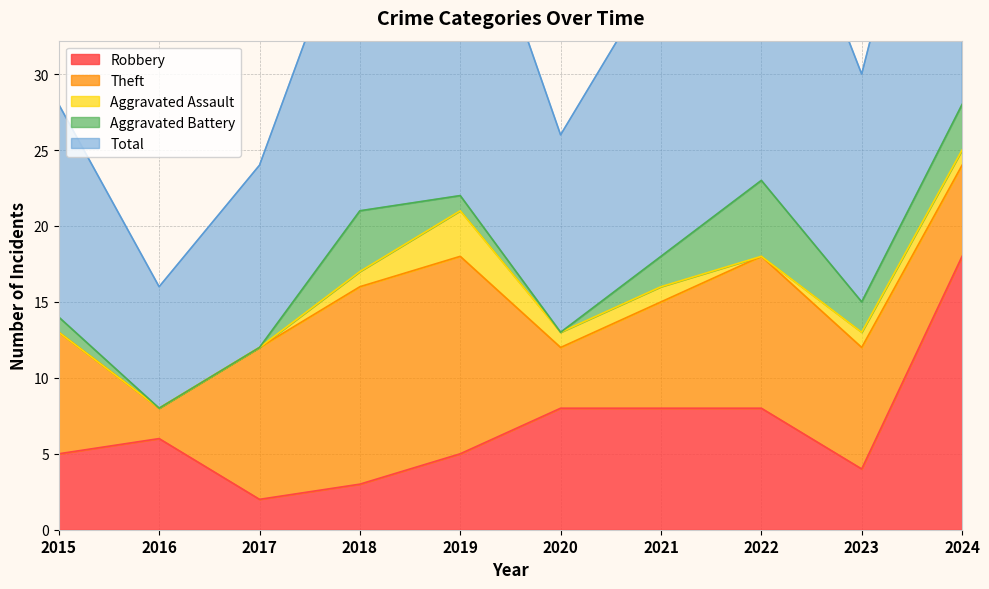

Is the value of Robbery at 2019 greater than the value of Total at 2015?

No